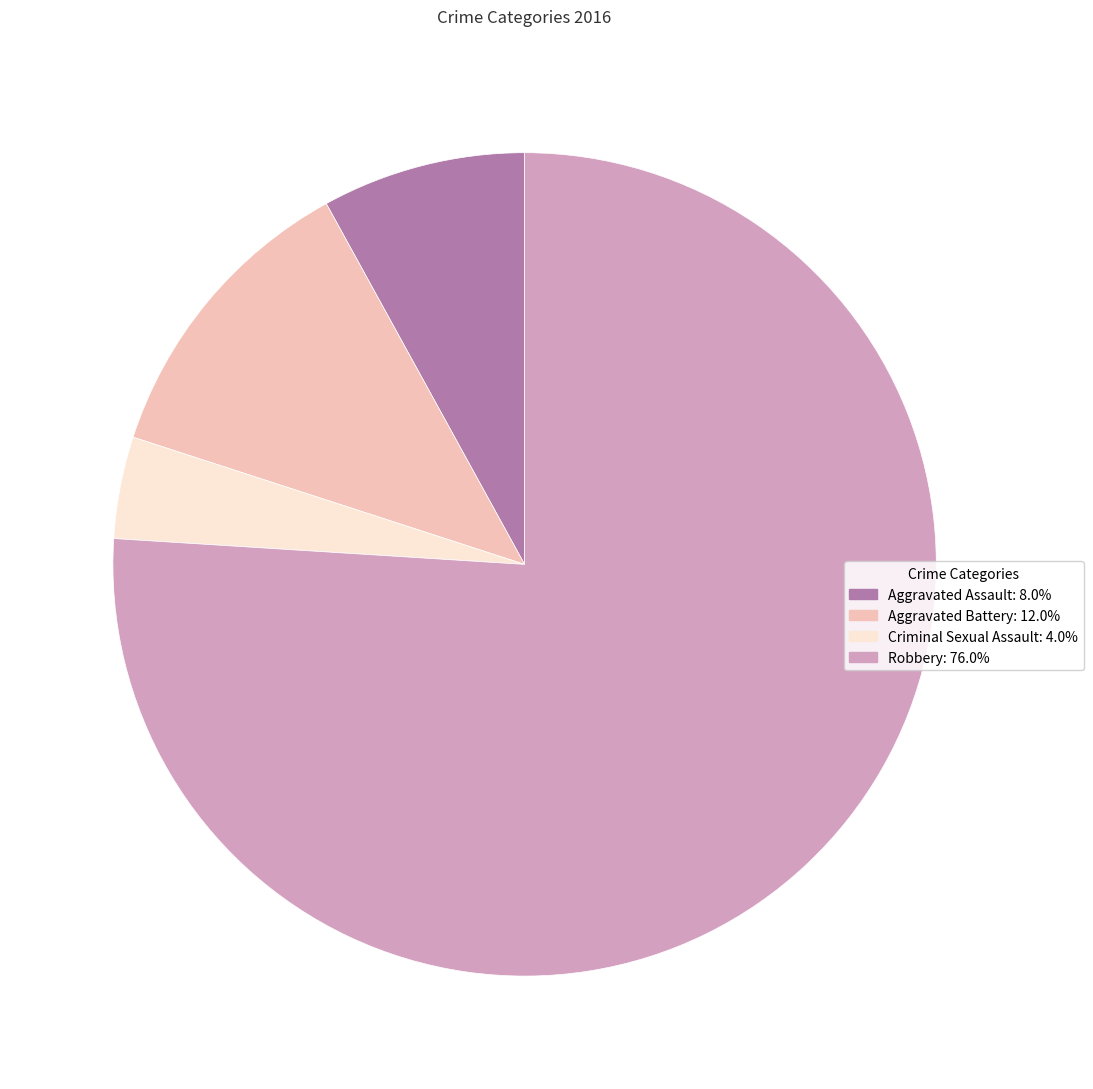

Is it true that Robbery is 81% of the pie?

False